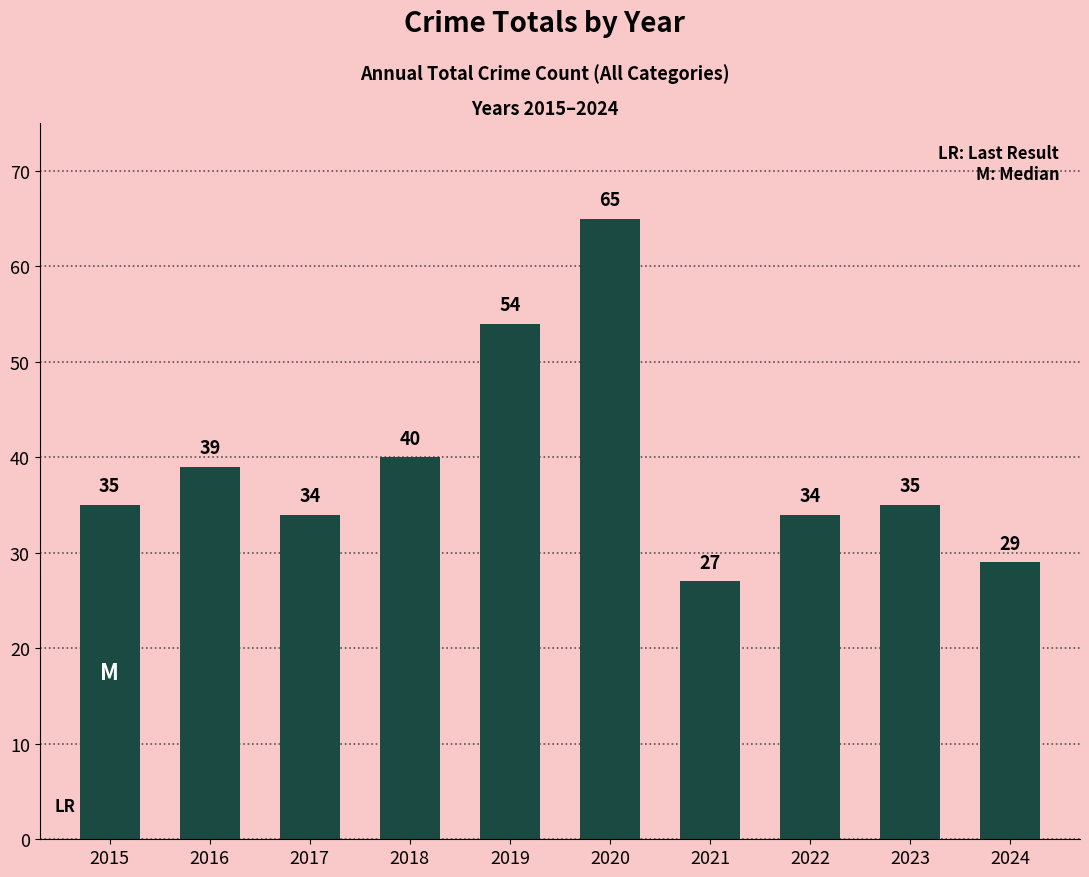

Which label corresponds to the smallest value in the chart?

2021